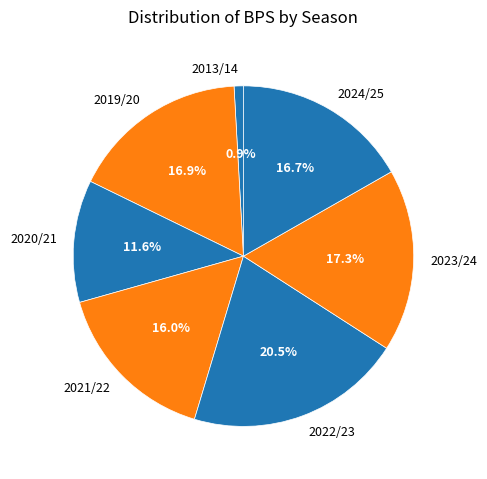

True or false: 2021/22 accounts for 30% of the total.

False